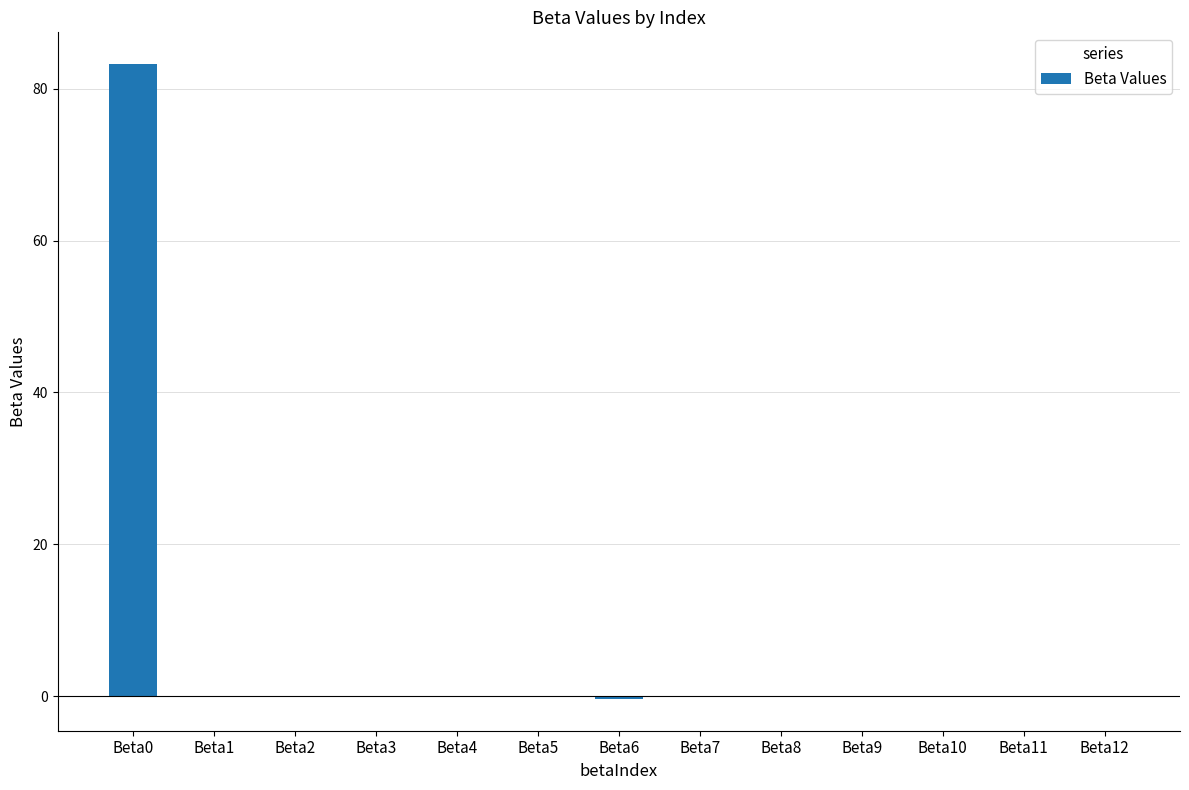

What is the sum of all values?

82.7